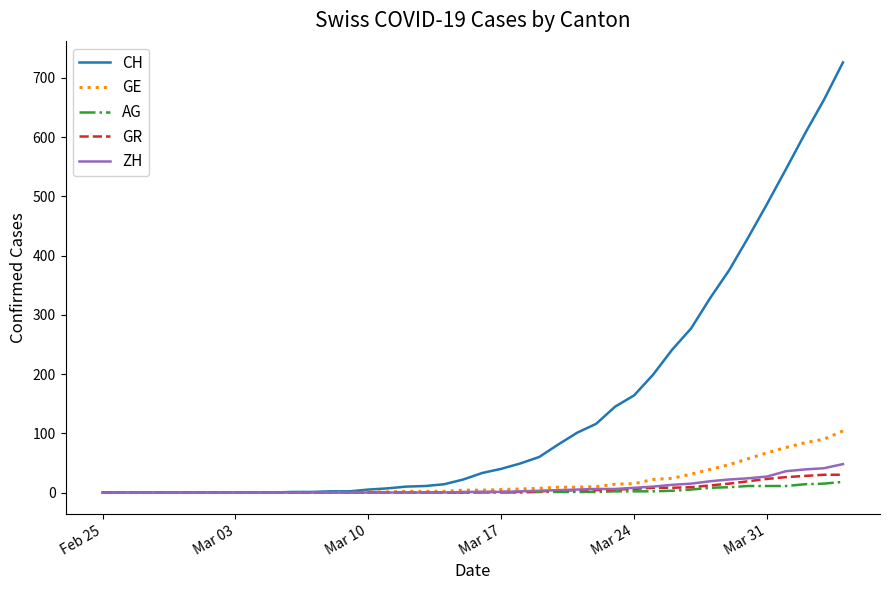

Which series has the largest total across all categories?

CH